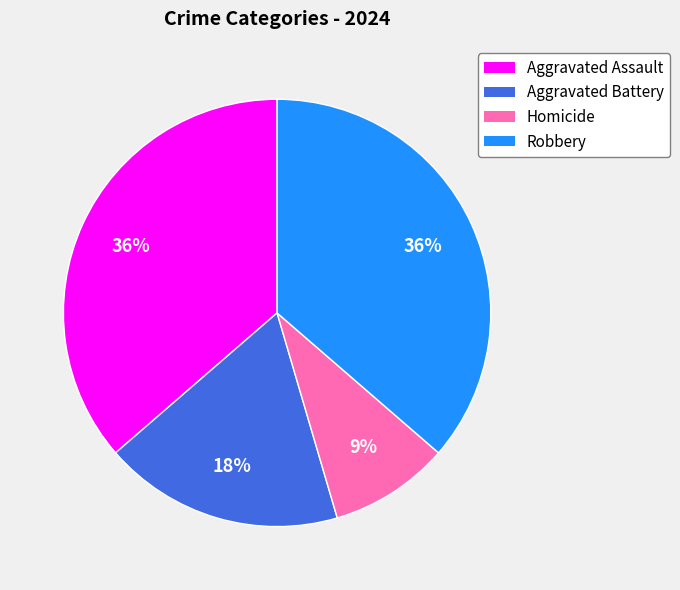

Which slice is the smallest?

Homicide